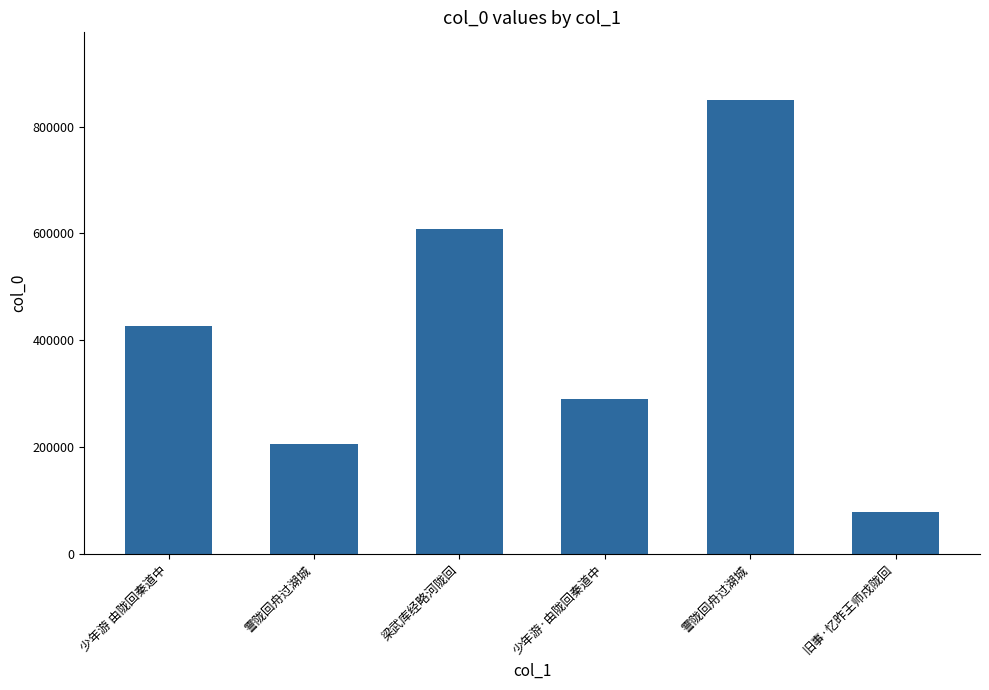

What is the greatest value displayed?

849071